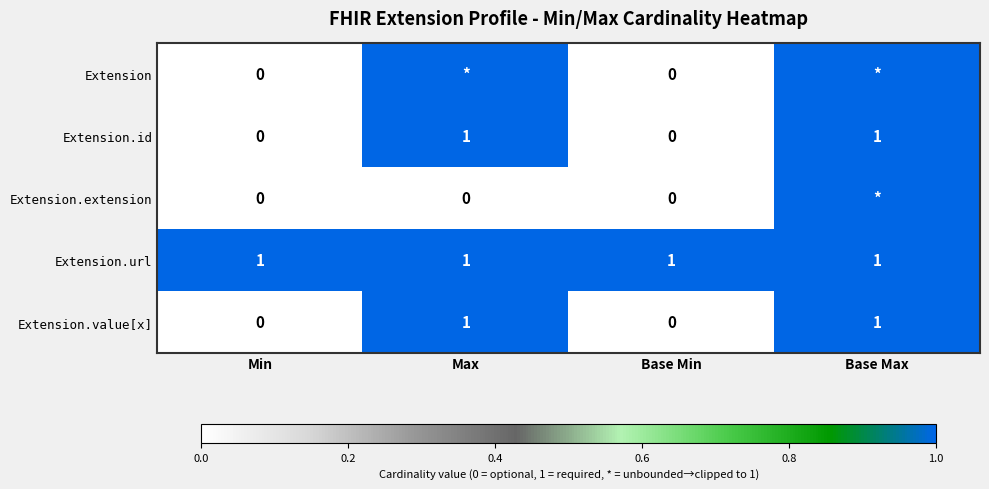

True or false: Extension.id has a value of 1 at Base Max.

True